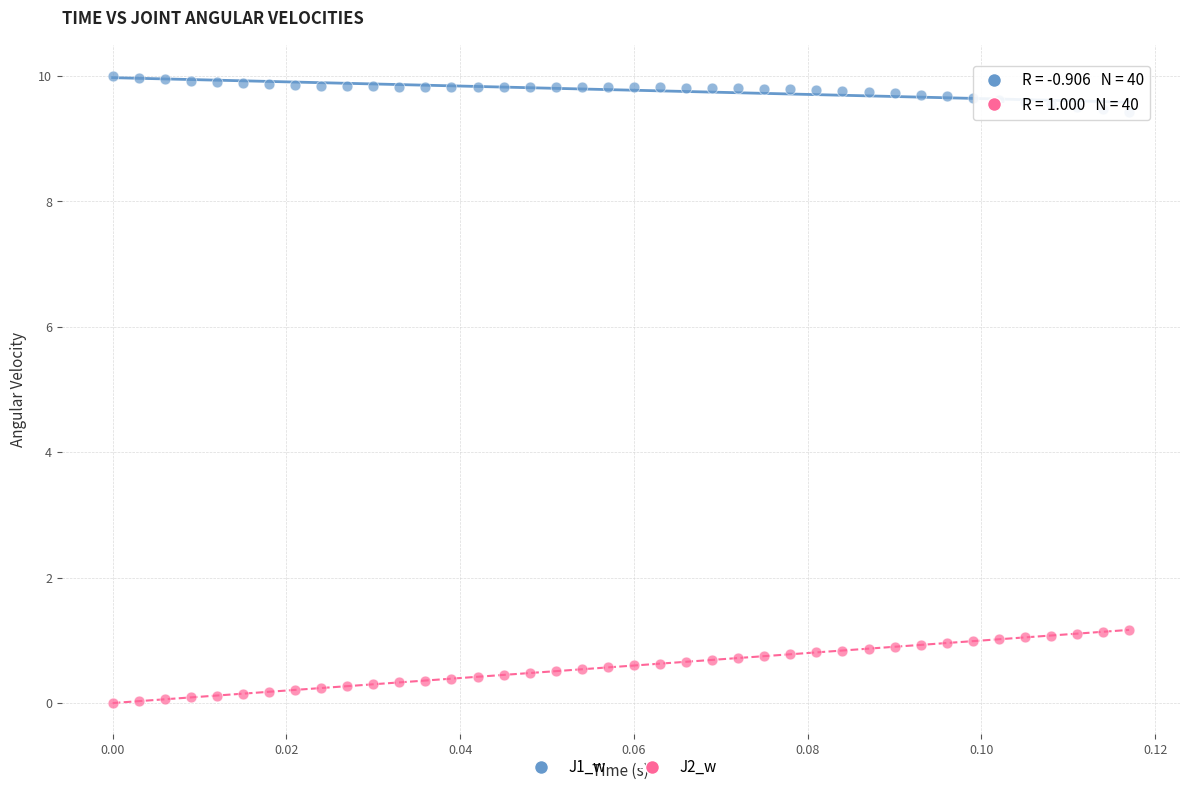

Which series contains the lowest Y value?

J2_w